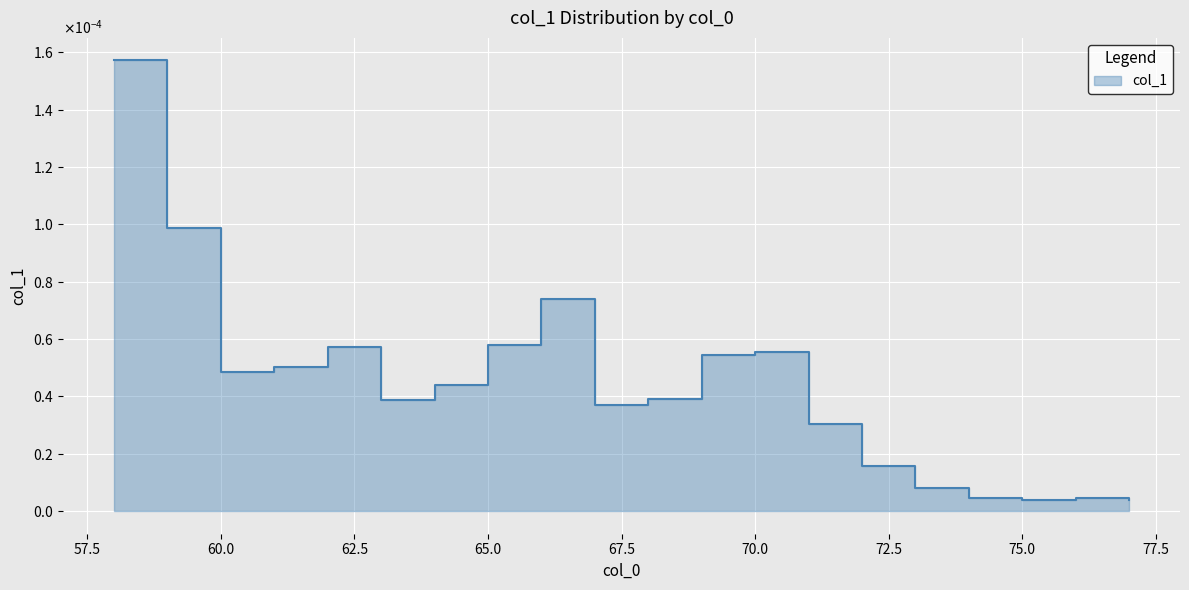

True or false: the data shows 0.0 at 70.0.

True